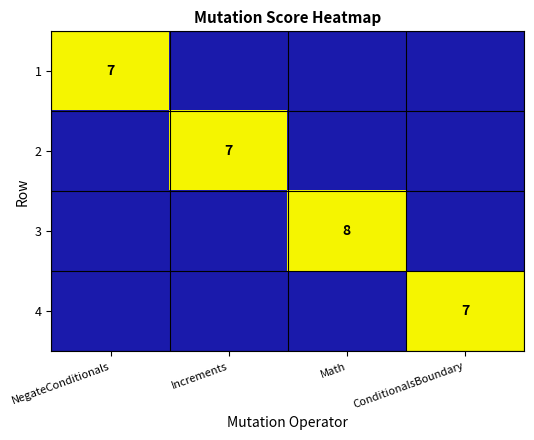

The 2 series shows 7 at Increments. True or false?

True